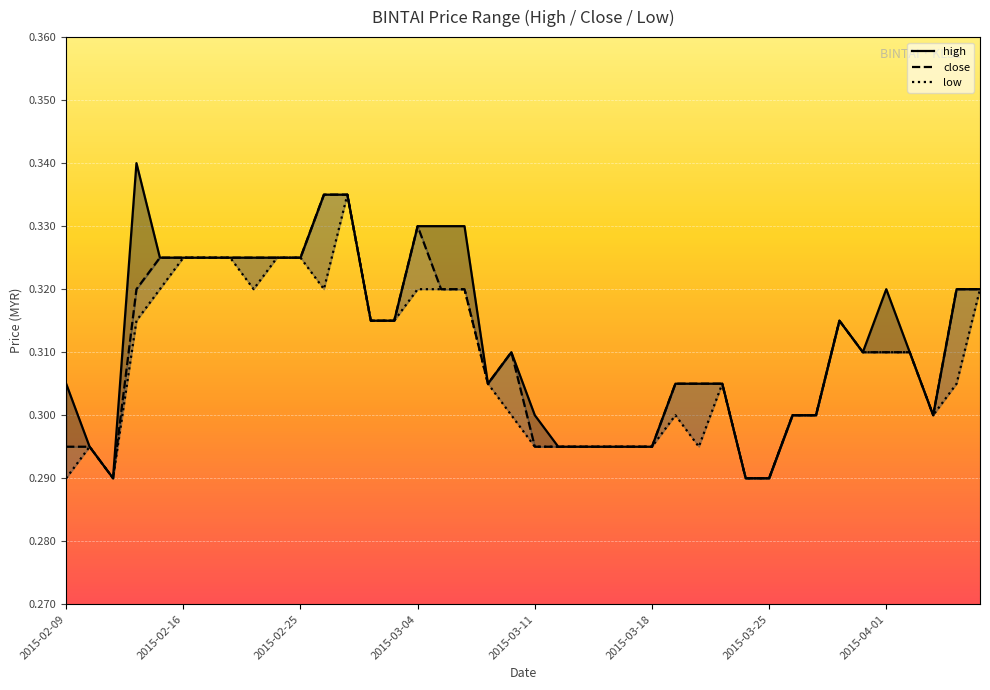

True or false: low and close intersect in this chart.

False